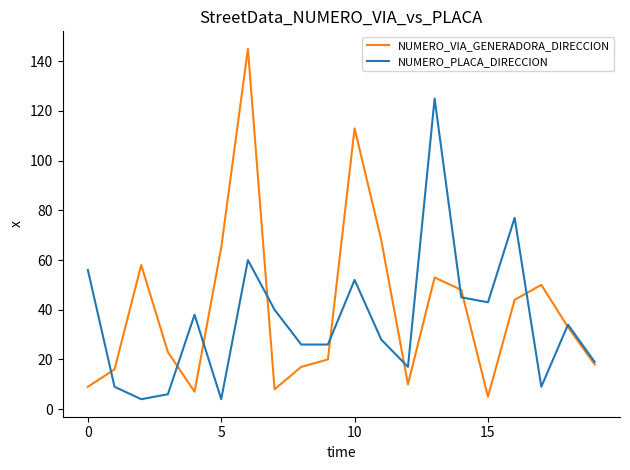

Rank the series by their maximum value, from lowest to highest.

NUMERO_PLACA_DIRECCION, NUMERO_VIA_GENERADORA_DIRECCION